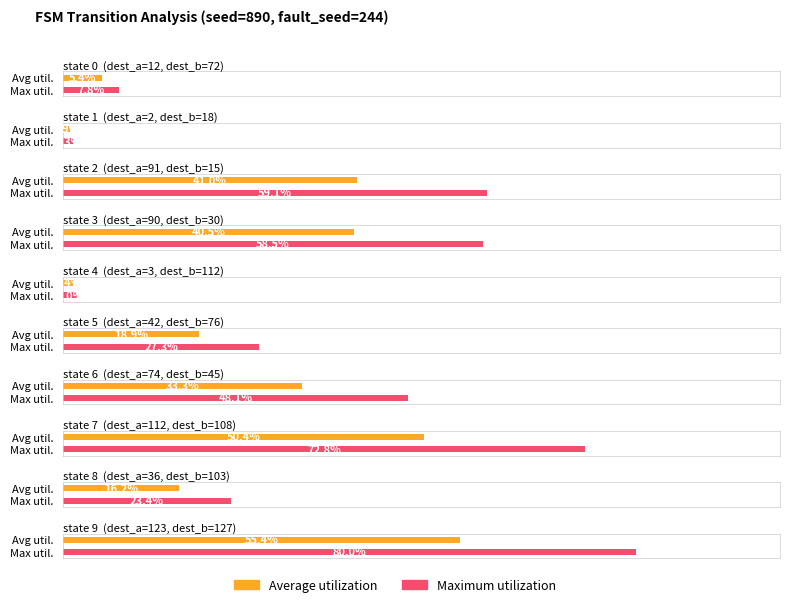

How many groups of bars are there?

10